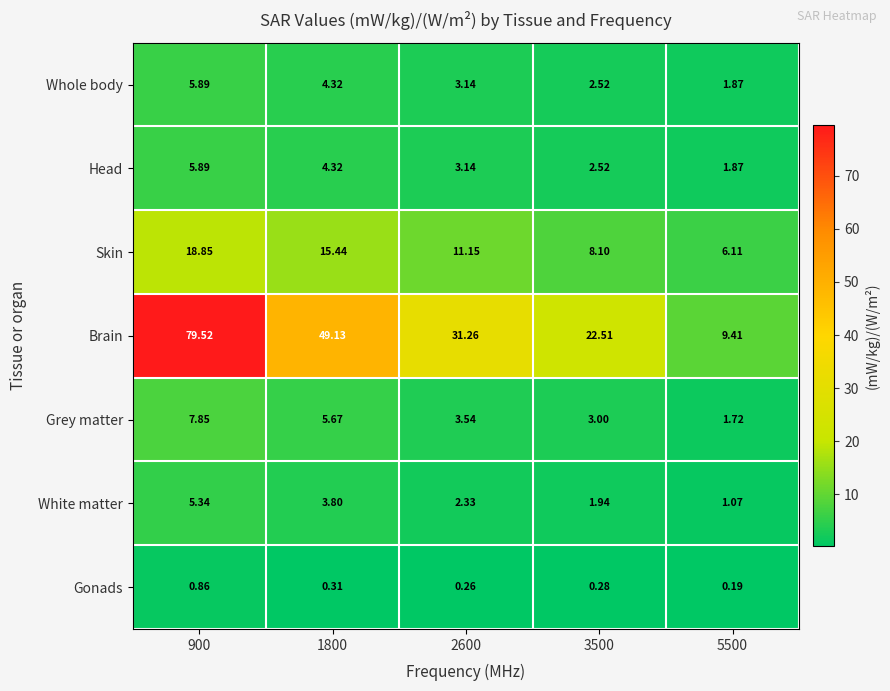

Which series has the largest total across all categories?

Brain